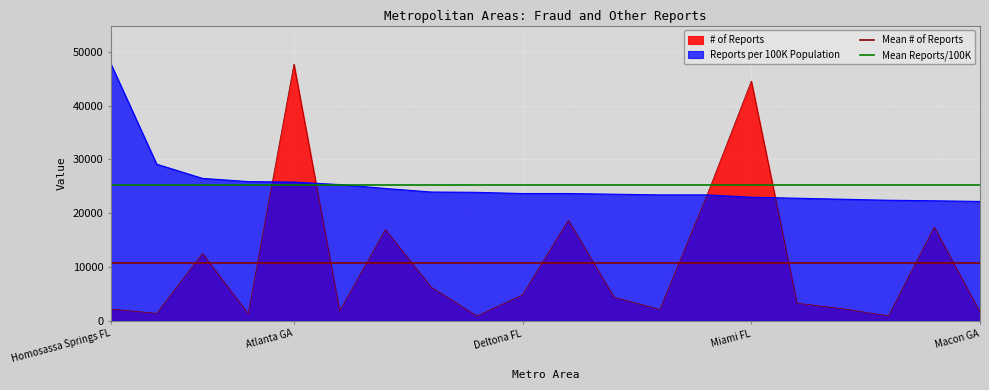

At which category is the sum across all series the highest?

Homosassa Springs FL